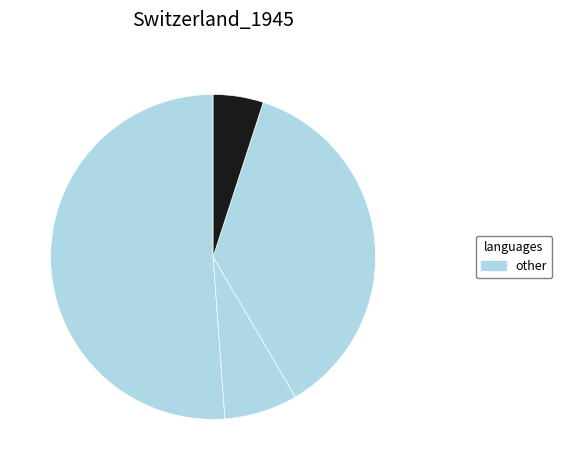

How many segments does this pie chart have?

4